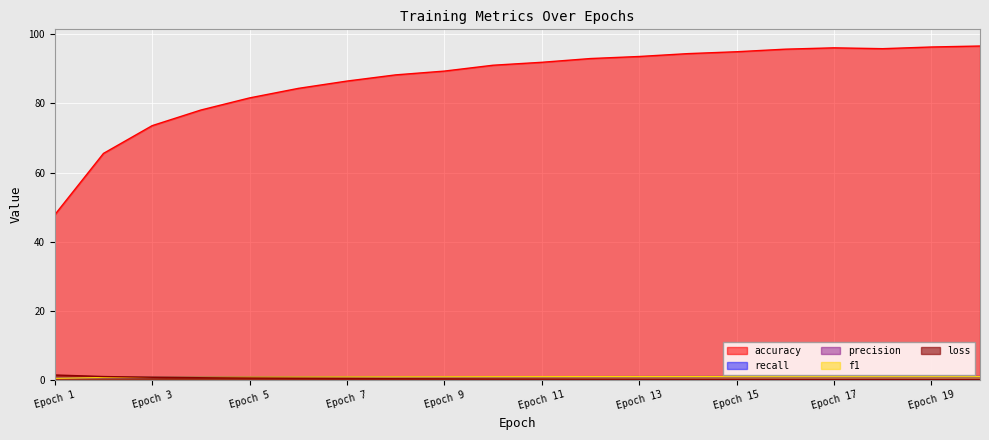

True or false: accuracy has a value of 93.6 at Epoch 13.

True